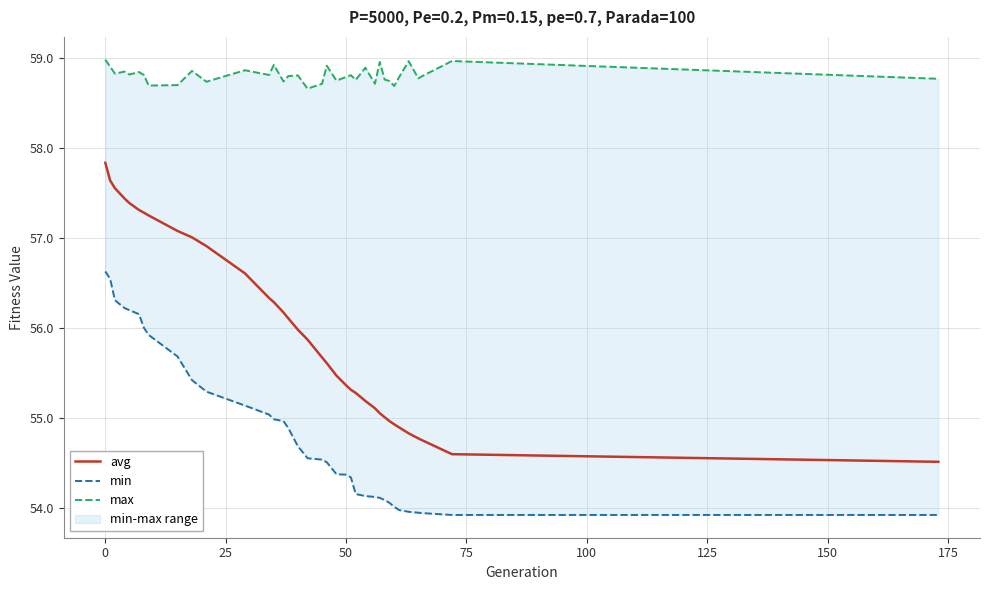

What is the maximum value for avg?

57.8